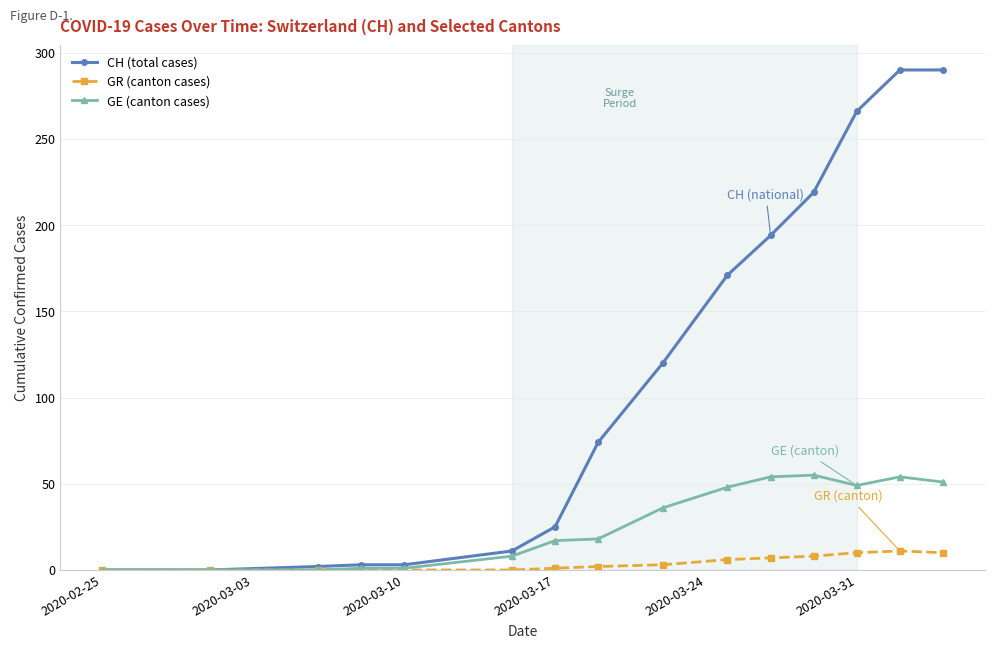

At how many categories does at least one series exceed 247?

3